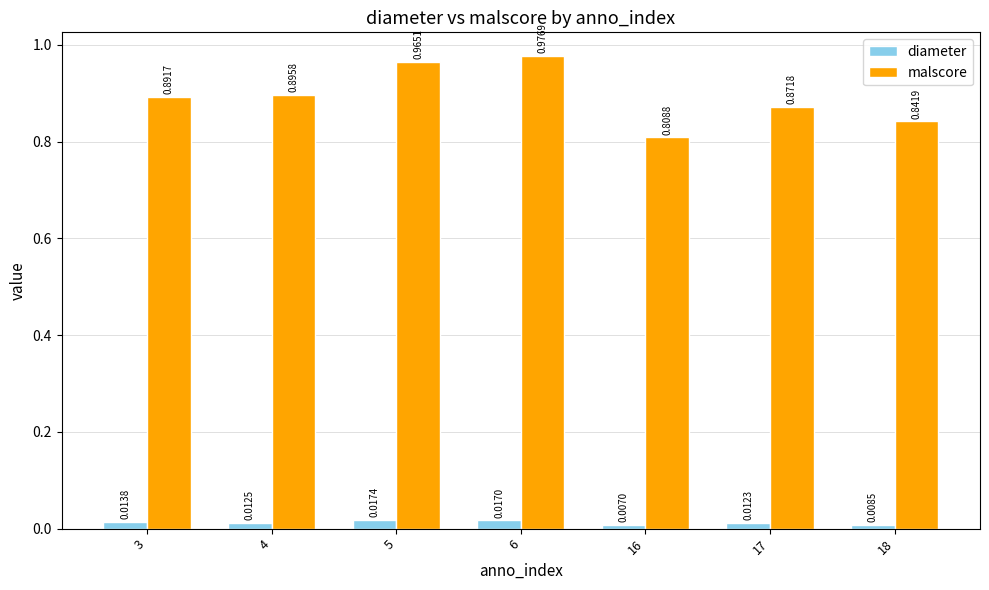

Rank the series by their maximum value, from lowest to highest.

diameter, malscore